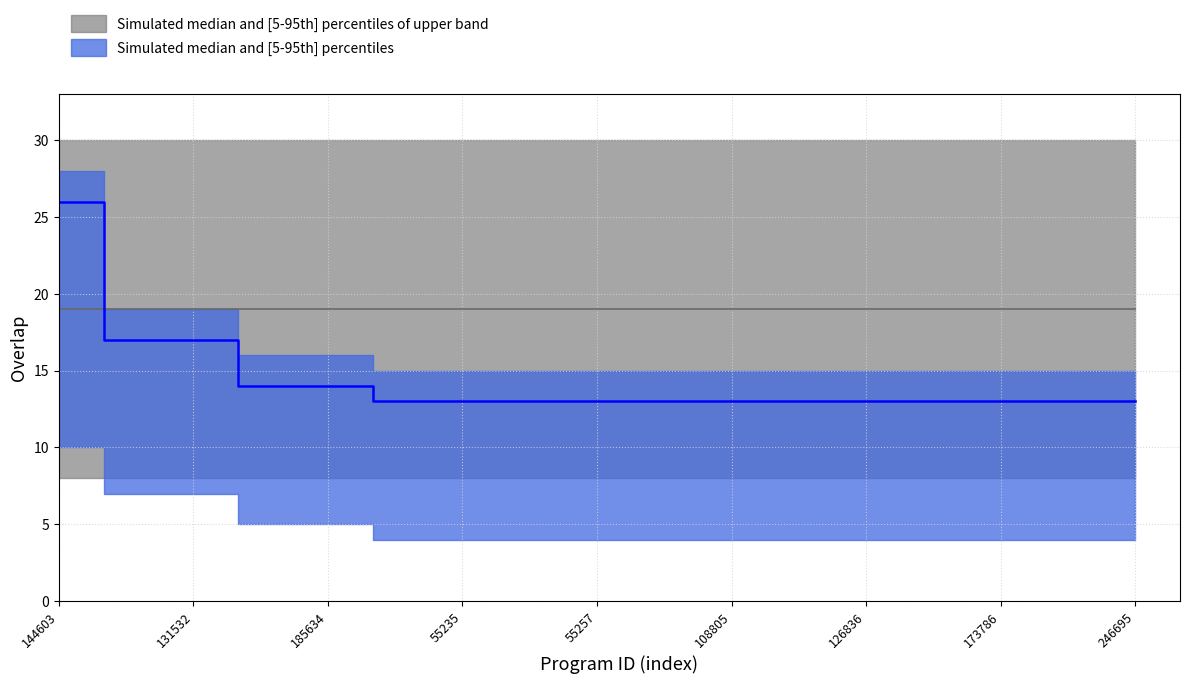

What is the value of the 1st point from the left?

26